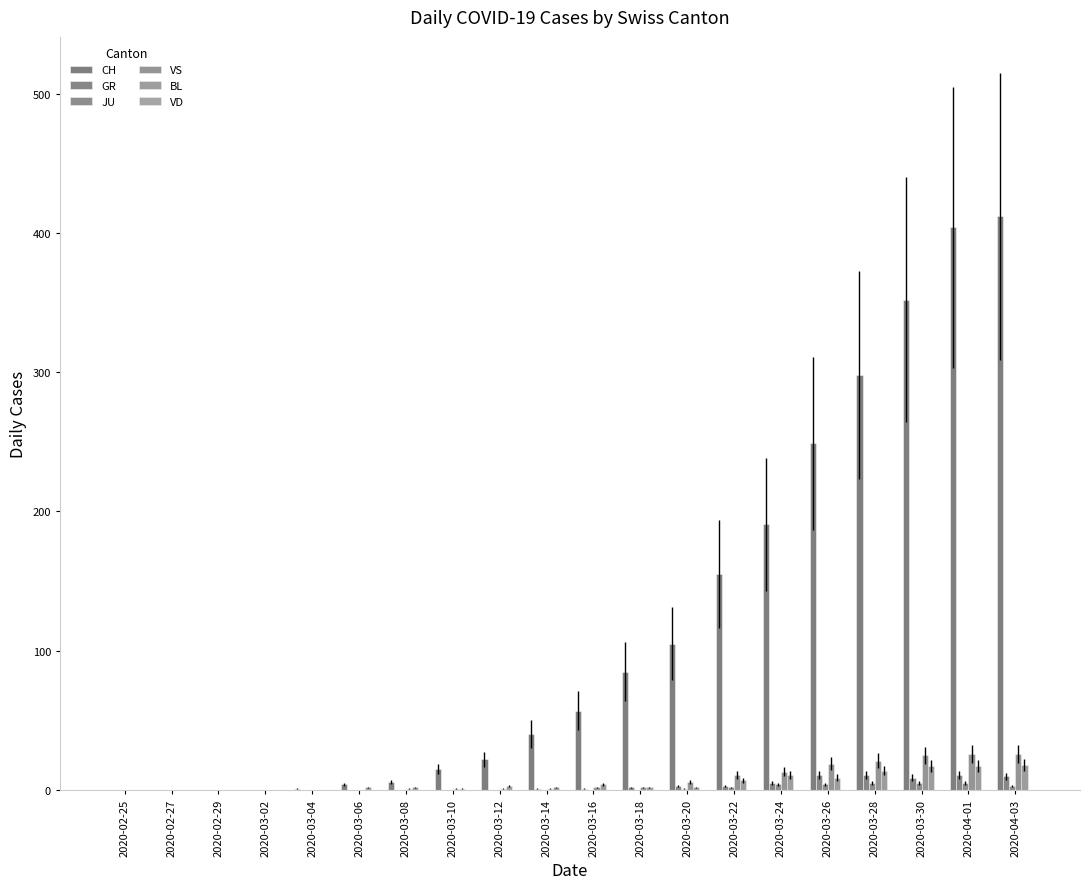

List the labels in order of CH value, smallest first.

2020-02-25, 2020-02-27, 2020-02-29, 2020-03-02, 2020-03-04, 2020-03-06, 2020-03-08, 2020-03-10, 2020-03-12, 2020-03-14, 2020-03-16, 2020-03-18, 2020-03-20, 2020-03-22, 2020-03-24, 2020-03-26, 2020-03-28, 2020-03-30, 2020-04-01, 2020-04-03